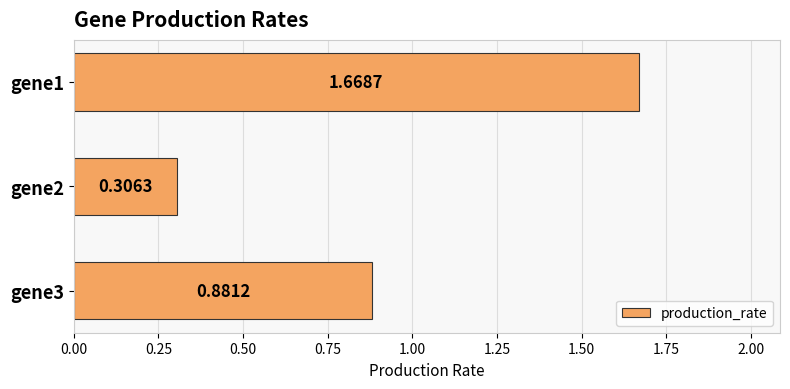

What is the average value?

1.0